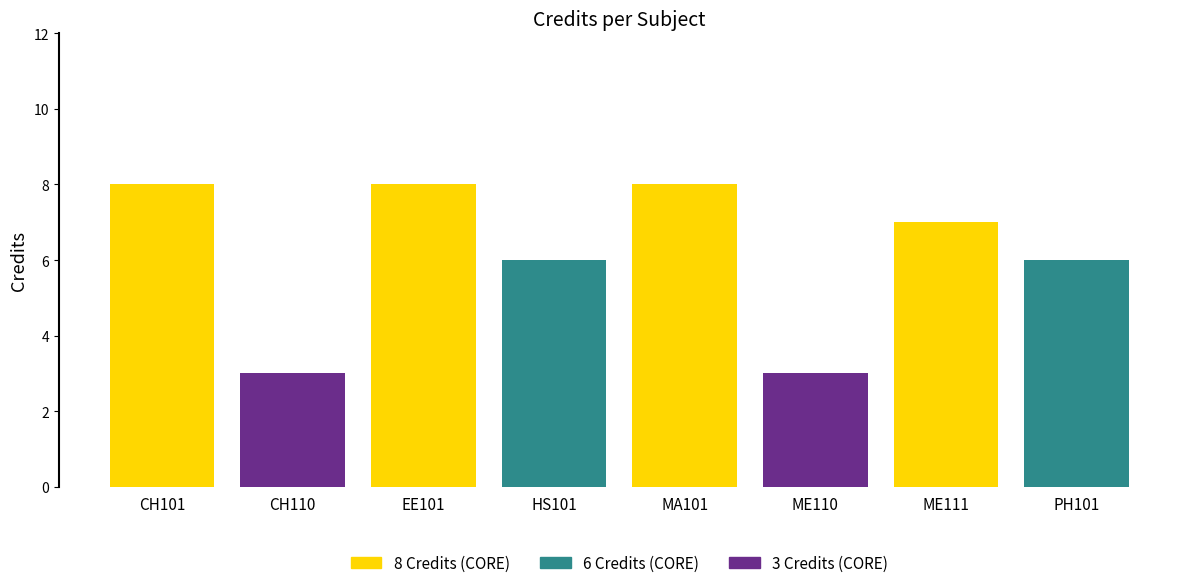

How many values in 3 Credits are above zero?

2